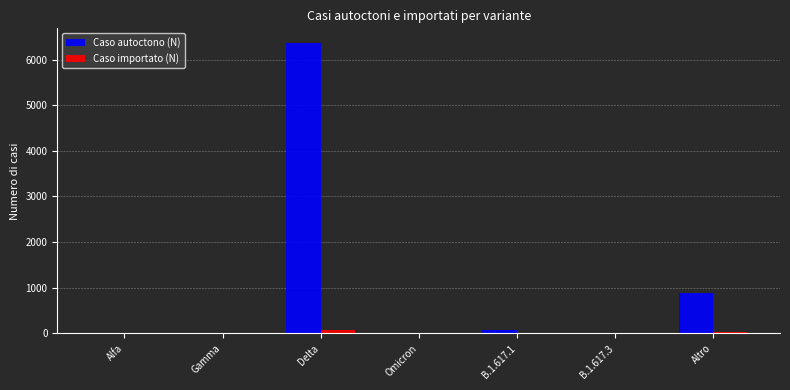

What is the sum of all Caso autoctono (N) values?

7325